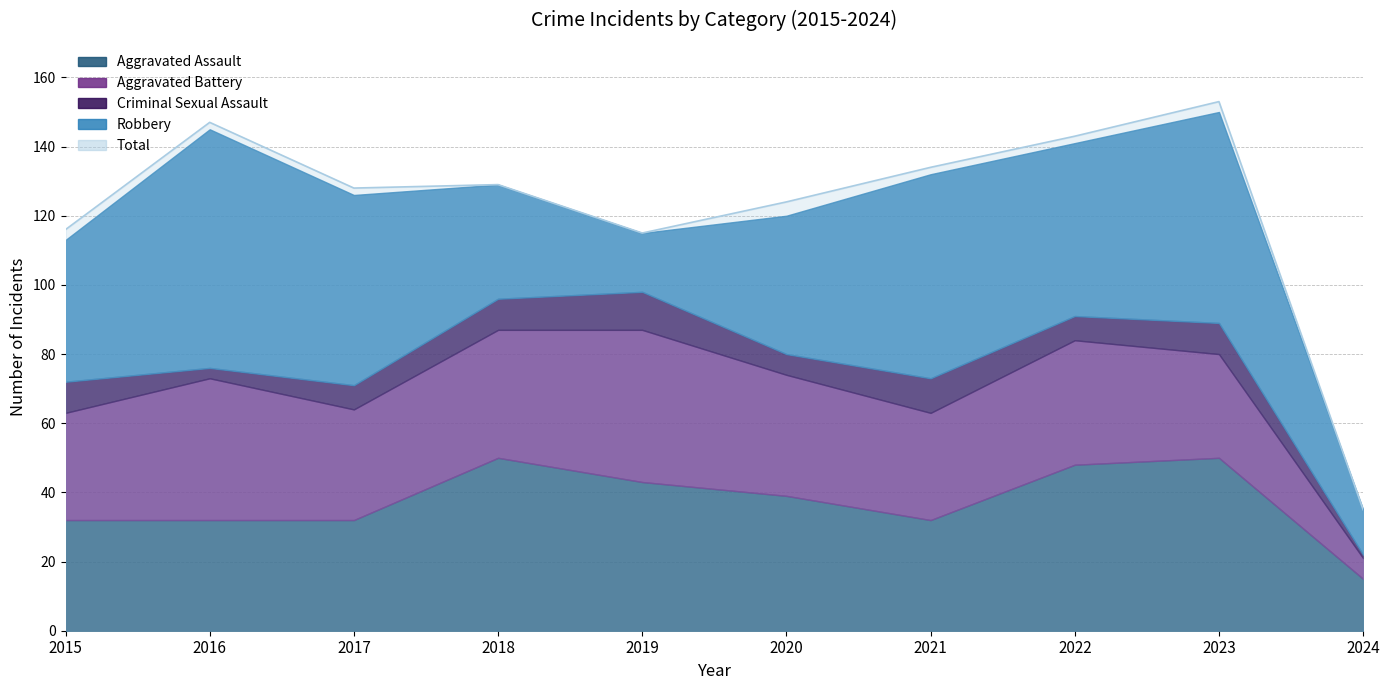

True or false: Aggravated Battery has more than 1 interior local peaks.

True